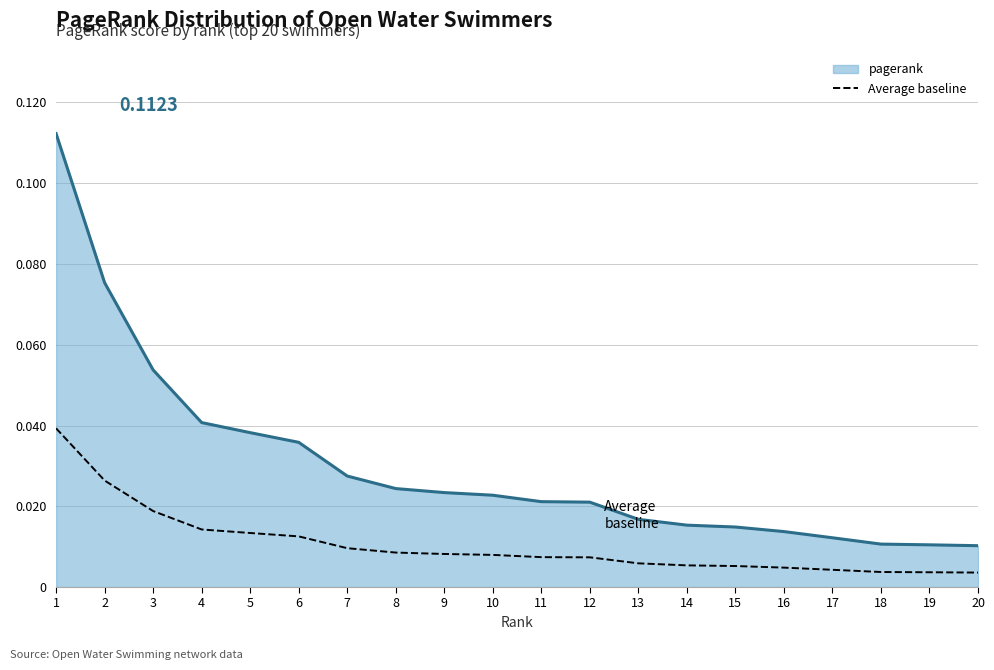

What is the sum of all Average baseline values?

0.2